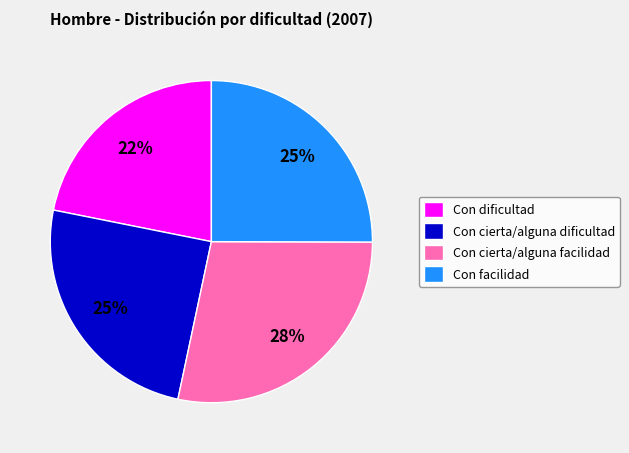

Does Con facilidad account for over 50% of the chart?

No